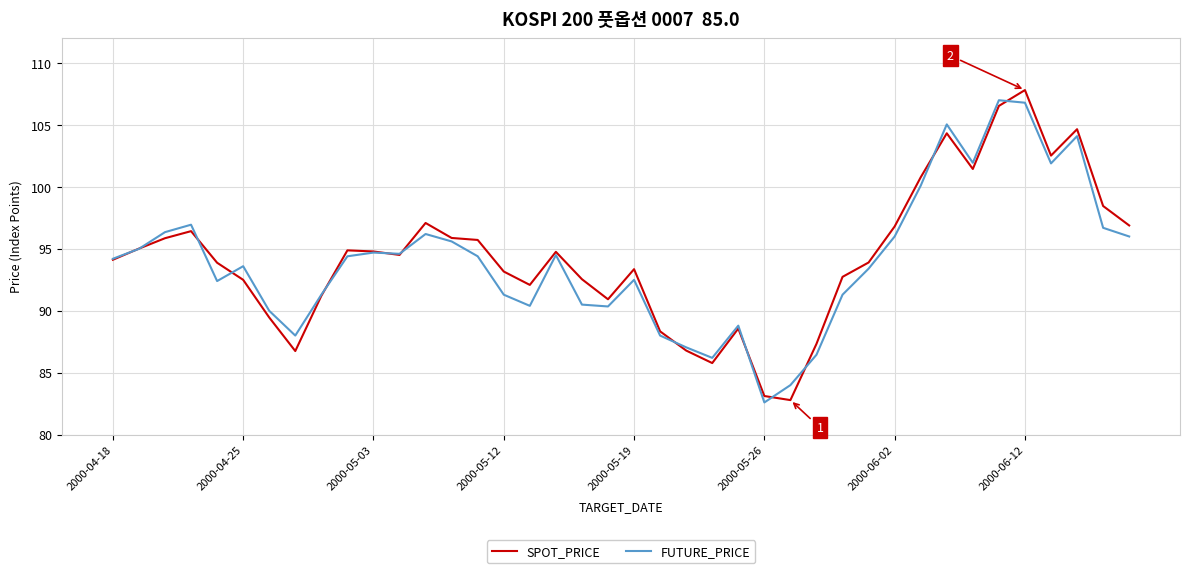

What is the difference between the maximum and minimum values in the FUTURE_PRICE series?

24.4